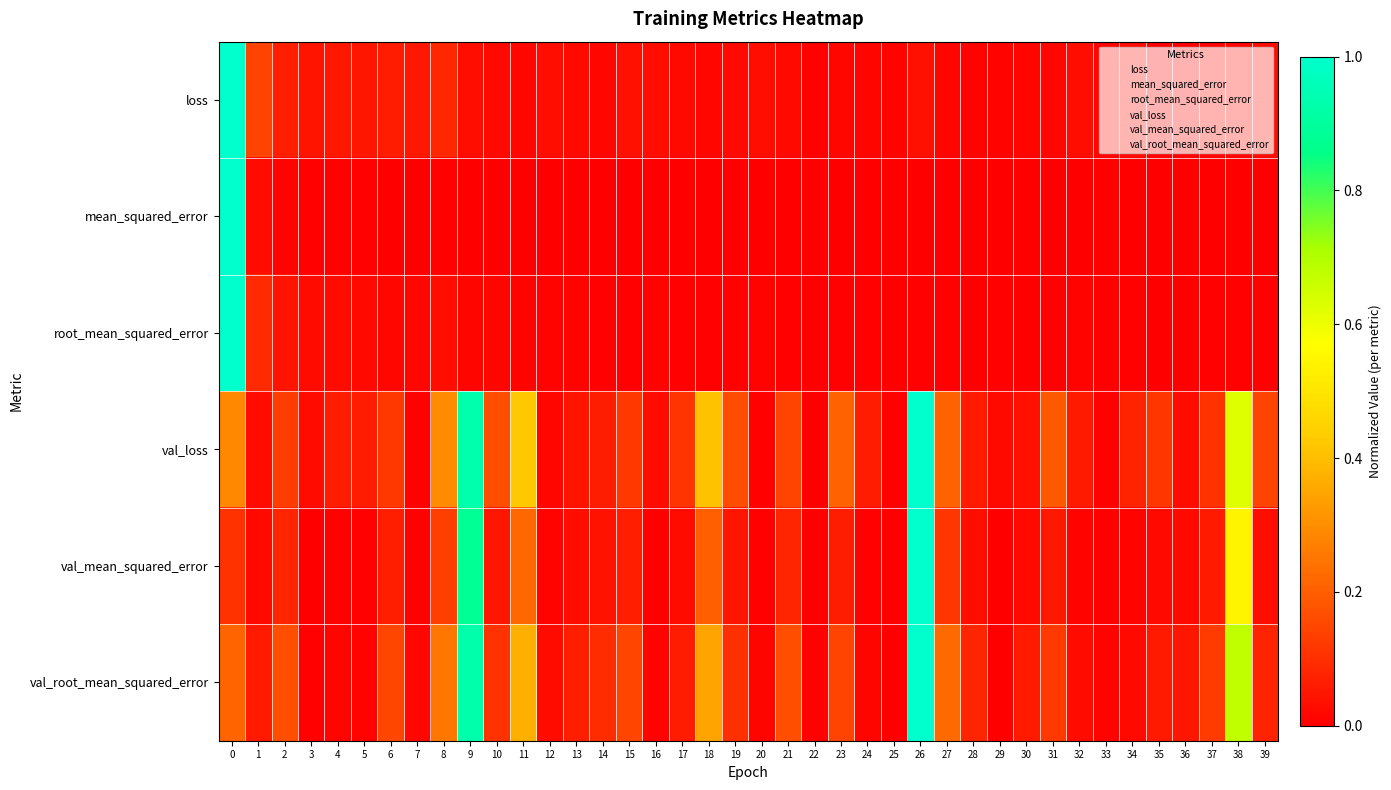

Which series changed the most between 29 and 33?

val_loss